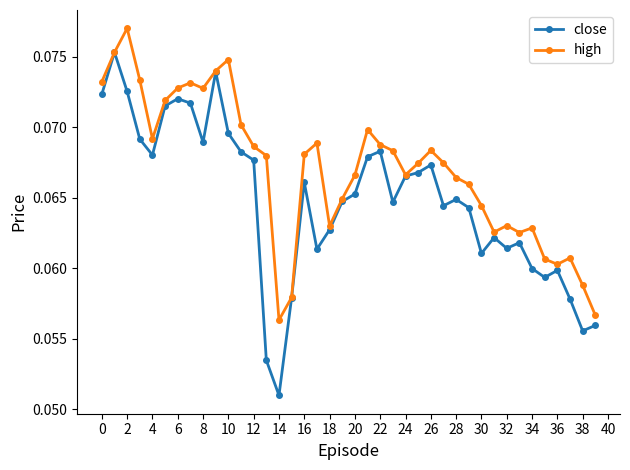

Which series has the largest range (max minus min)?

close